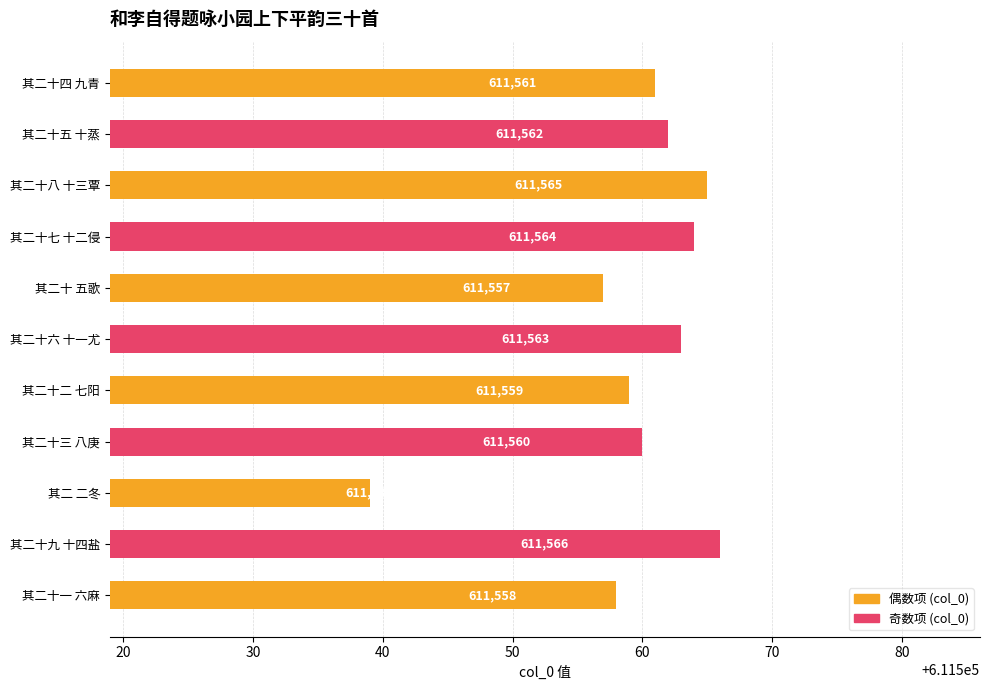

Rank the categories by value from lowest to highest.

其二 二冬, 其二十 五歌, 其二十一 六麻, 其二十二 七阳, 其二十三 八庚, 其二十四 九青, 其二十五 十蒸, 其二十六 十一尤, 其二十七 十二侵, 其二十八 十三覃, 其二十九 十四盐